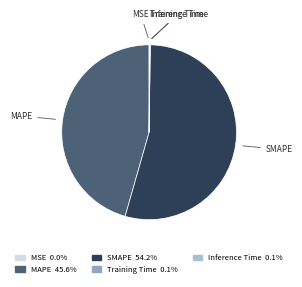

What is the majority slice?

SMAPE